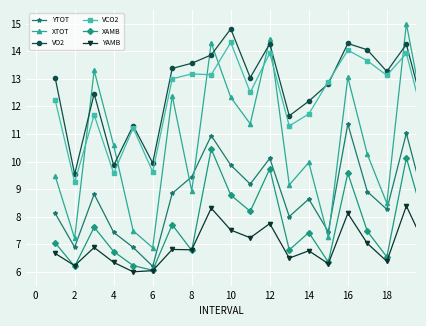

What is the minimum value shown in the chart?

6.0